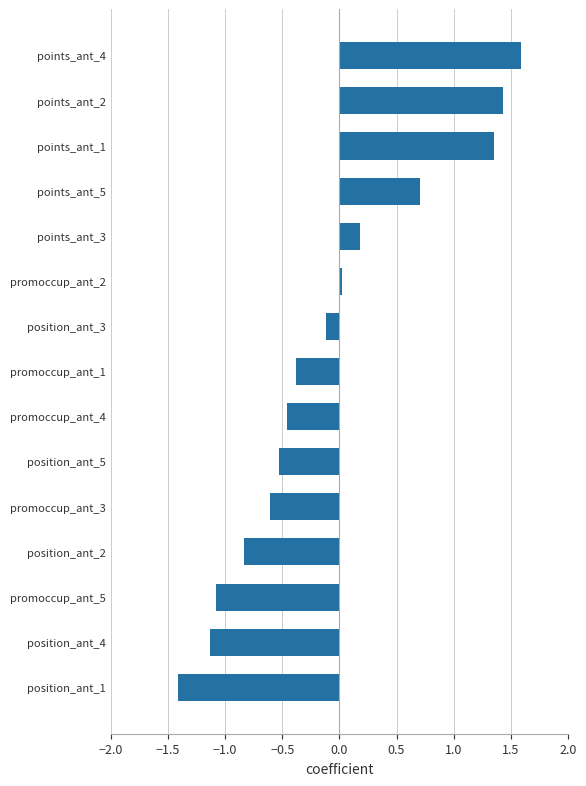

Count the number of values greater than 0.

6